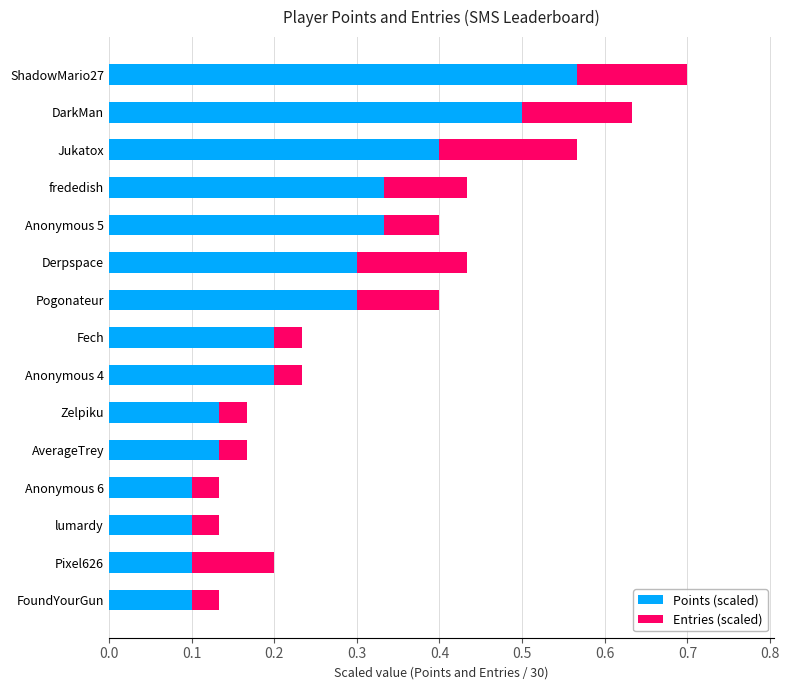

At which category is the sum across all series the highest?

ShadowMario27